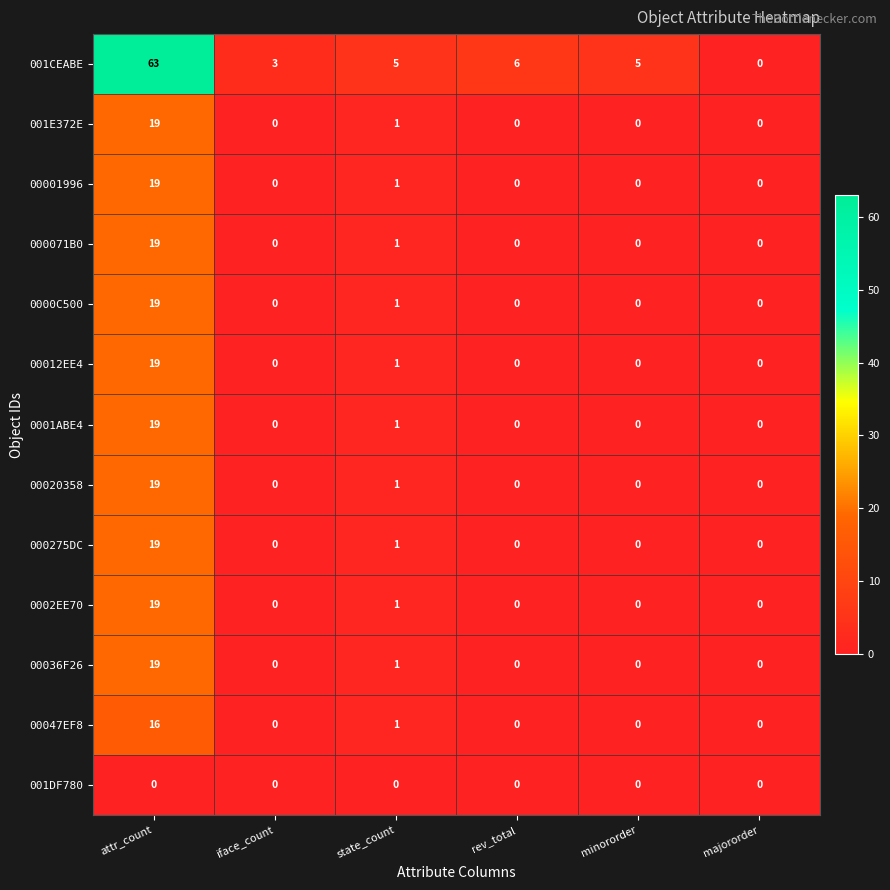

At which category does the chart reach its peak across all series?

attr_count